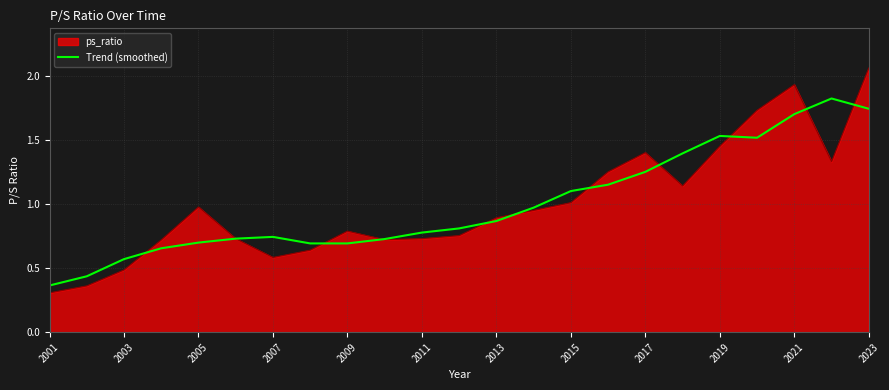

What is the minimum value for ps_ratio?

0.3